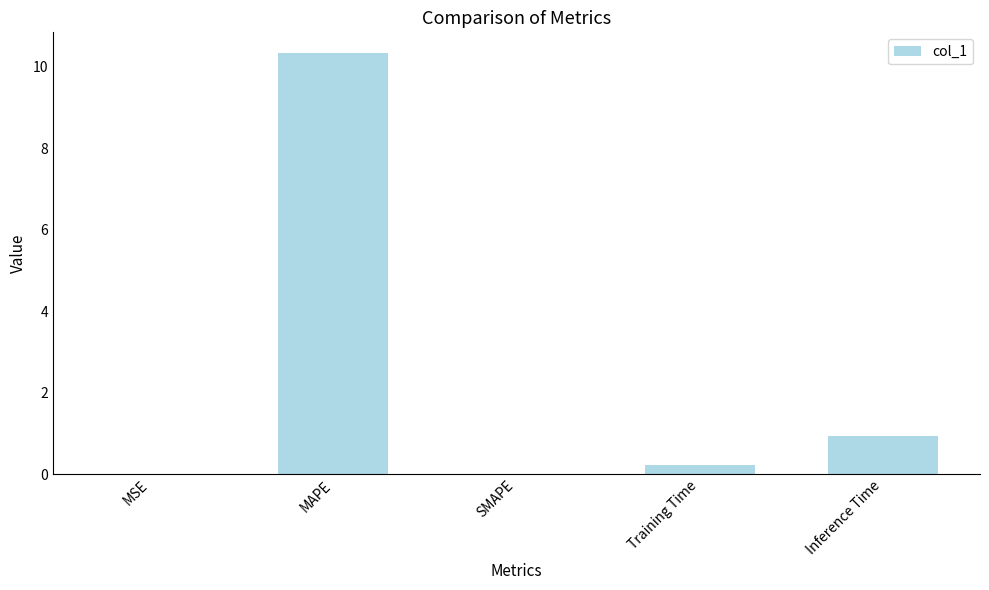

The chart shows a value of 10.3 at MAPE. True or false?

True